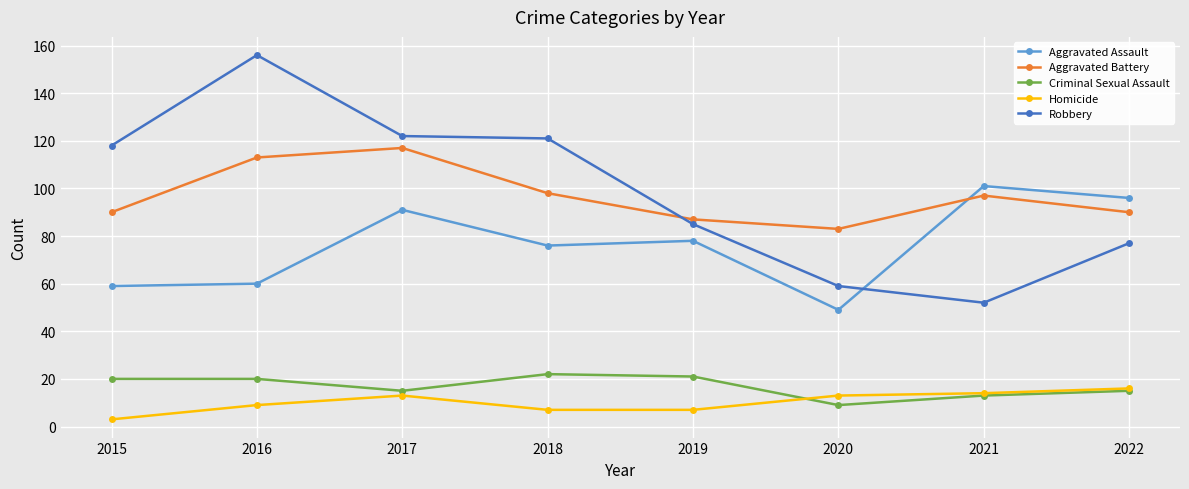

In Robbery, how many points are higher than both neighbors (excluding endpoints)?

1